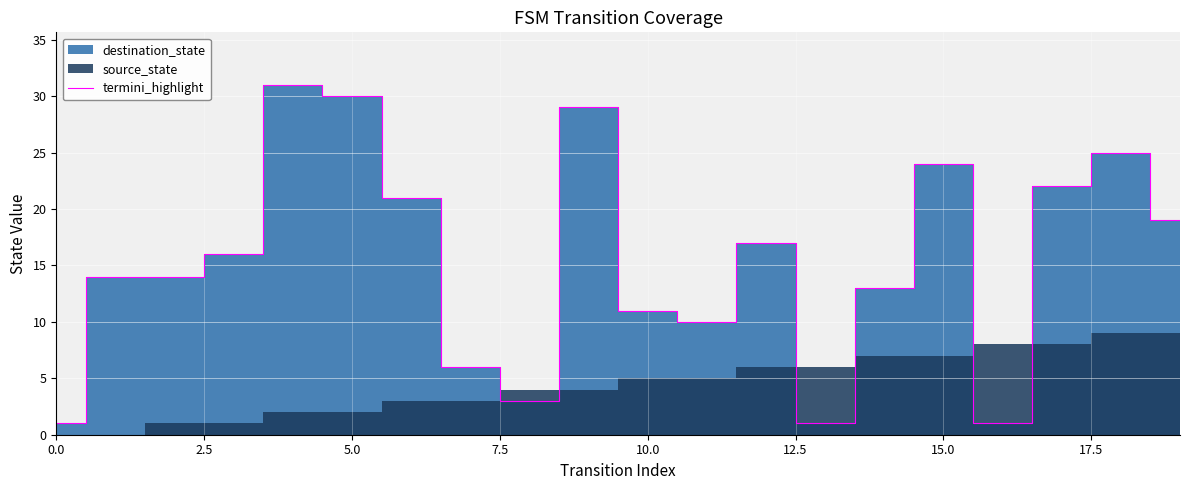

What is the difference between the values at 19 and 11?

9